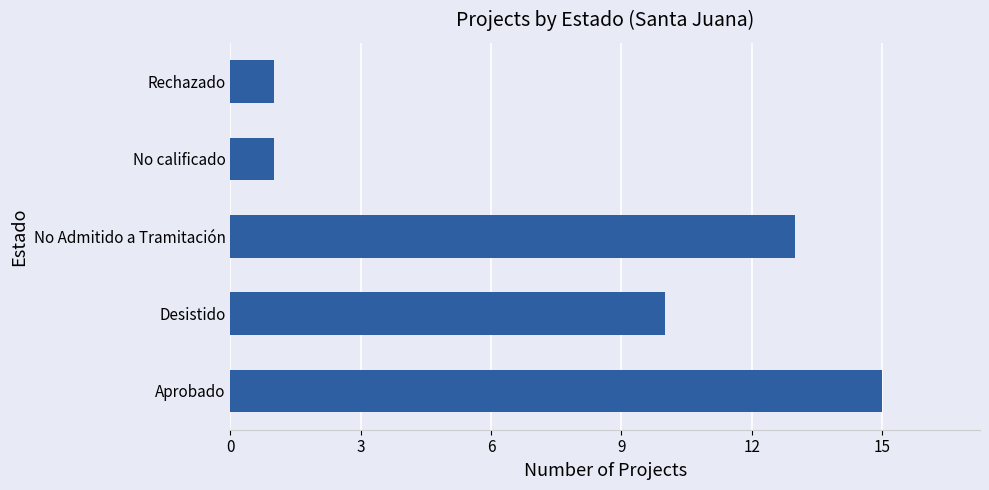

Reading bottom to top, list all the values displayed in this chart.

15	10	13	1	1